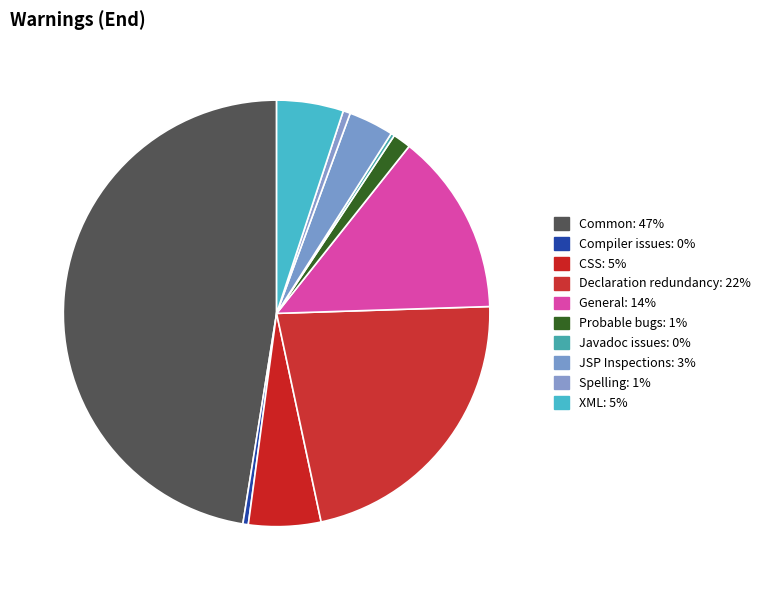

To the nearest percent, what is the difference between the Declaration redundancy and Probable bugs slice percentages?

21%